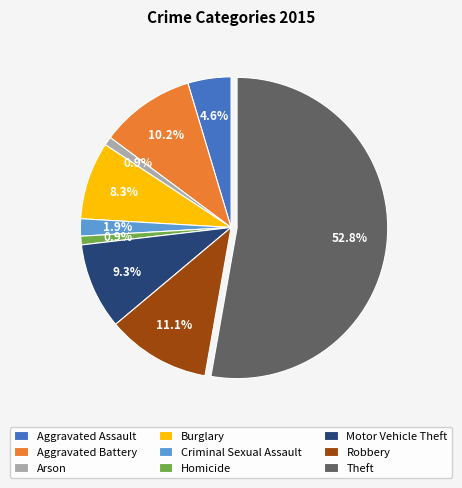

What percentage is the Aggravated Assault slice, to the nearest percent?

5%